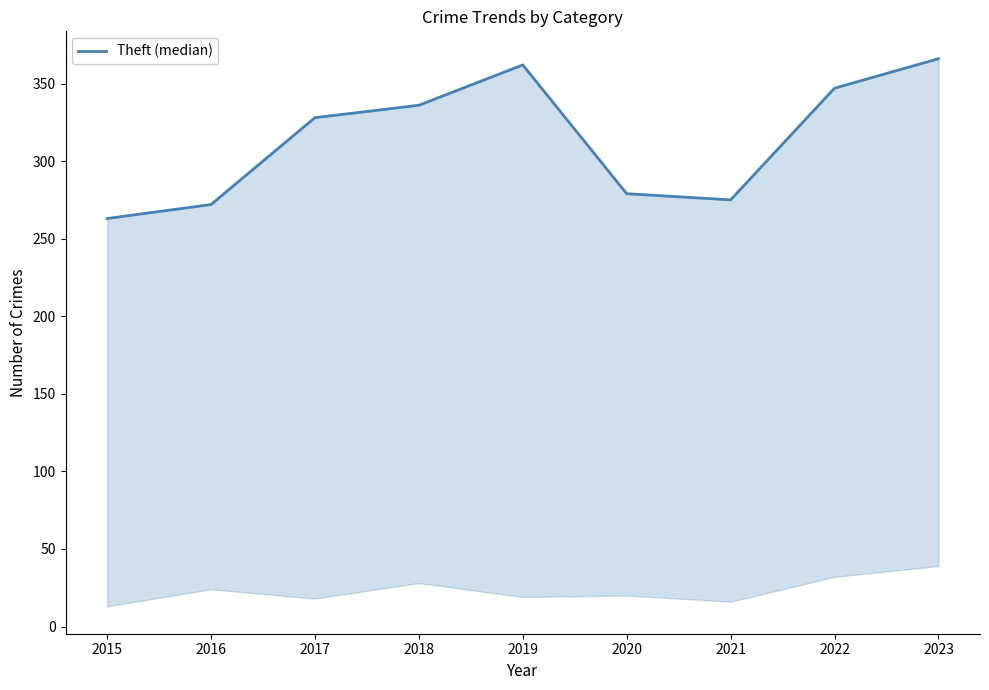

Count the number of categories in the chart.

9